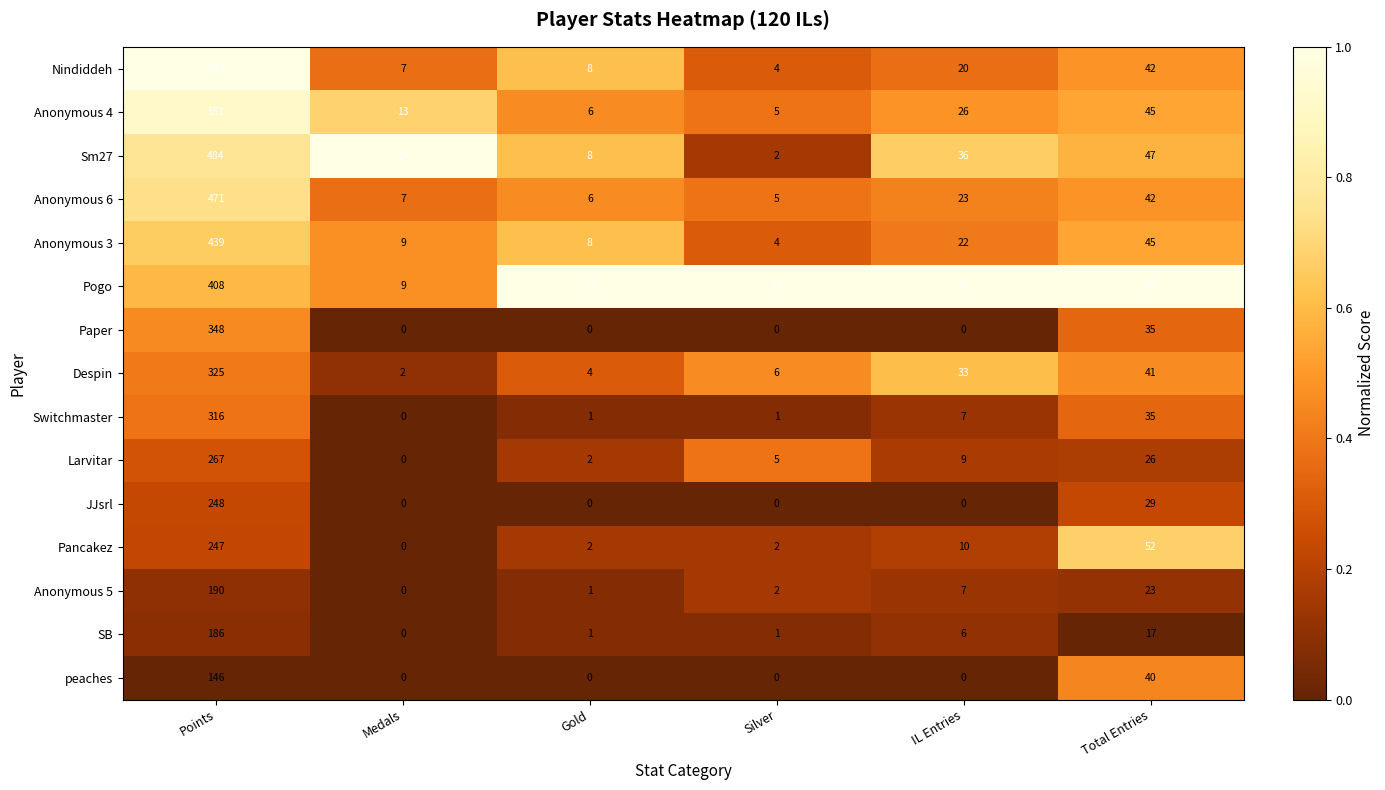

What is the difference between the maximum and minimum values in the Paper series?

348